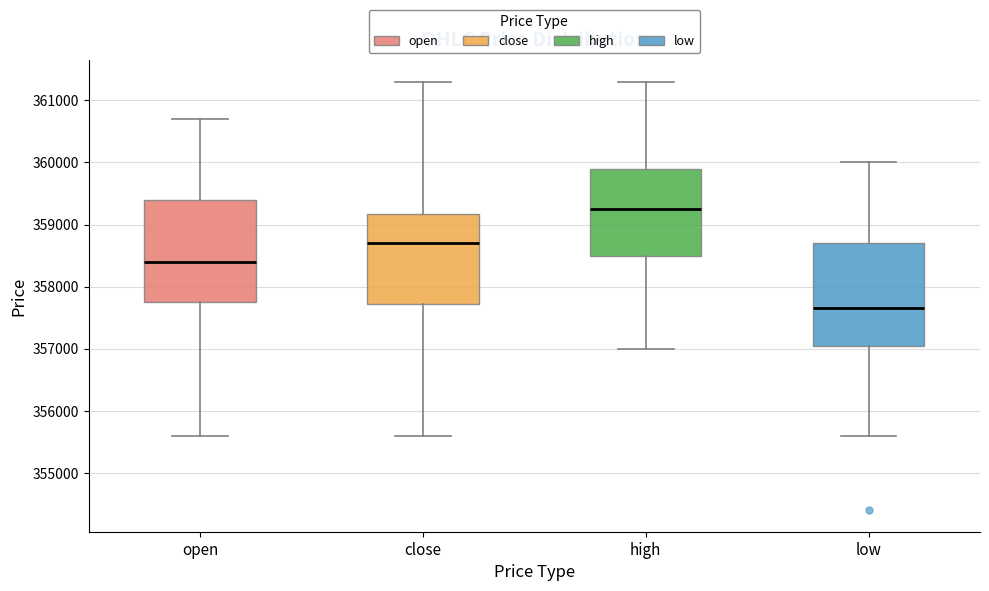

Where is the lower edge of the box for high on the y-axis? The values are not printed on the chart, so give them approximately, as read against the axis.

358500